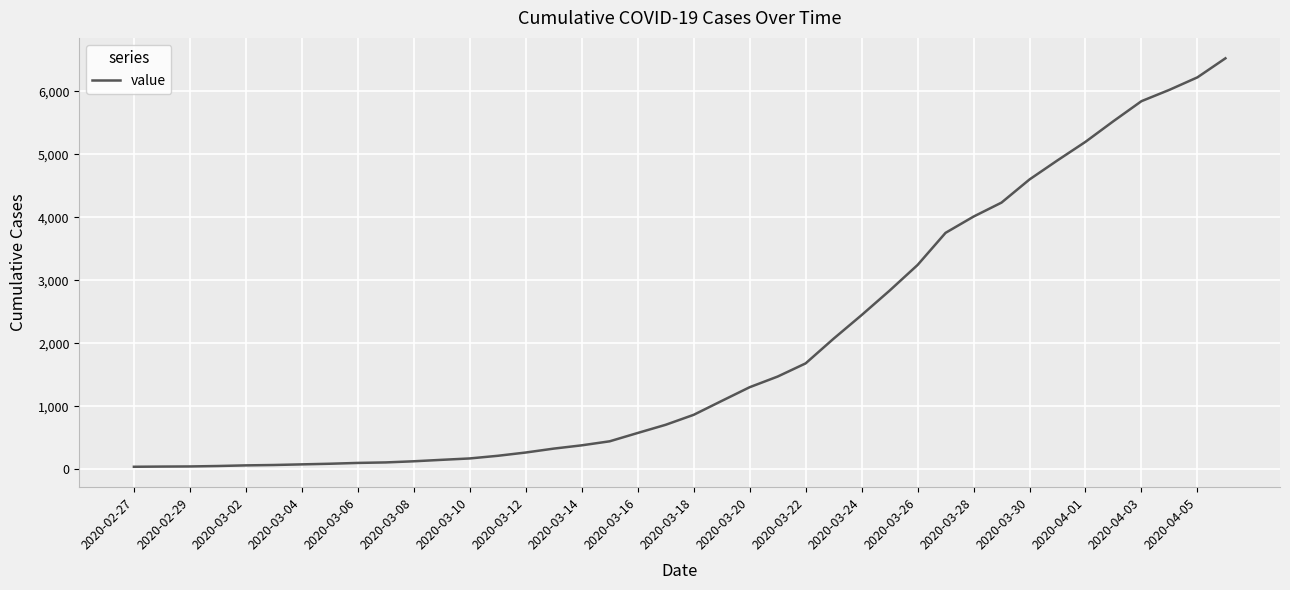

What is the maximum value shown in the chart?

6522